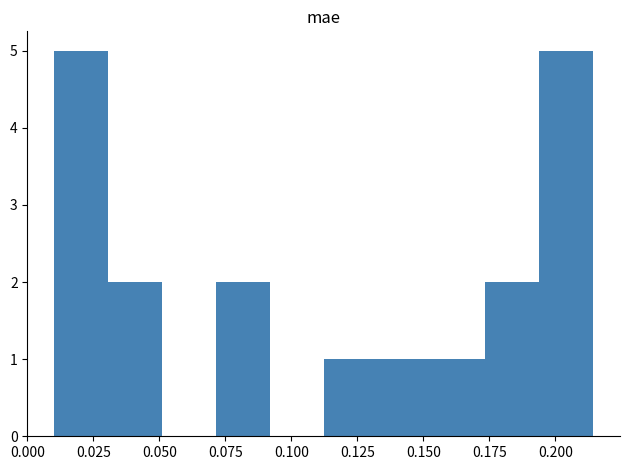

Reading left to right, transcribe this chart: for each bar, give the range it covers on the x-axis and its height. Neither the bar edges nor the heights are printed on the chart, so give them approximately, as read against the axes.

0.010 to 0.030: 5
0.030 to 0.050: 2
0.050 to 0.070: 0
0.070 to 0.090: 2
0.090 to 0.110: 0
0.110 to 0.135: 1
0.135 to 0.155: 1
0.155 to 0.175: 1
0.175 to 0.195: 2
0.195 to 0.215: 5